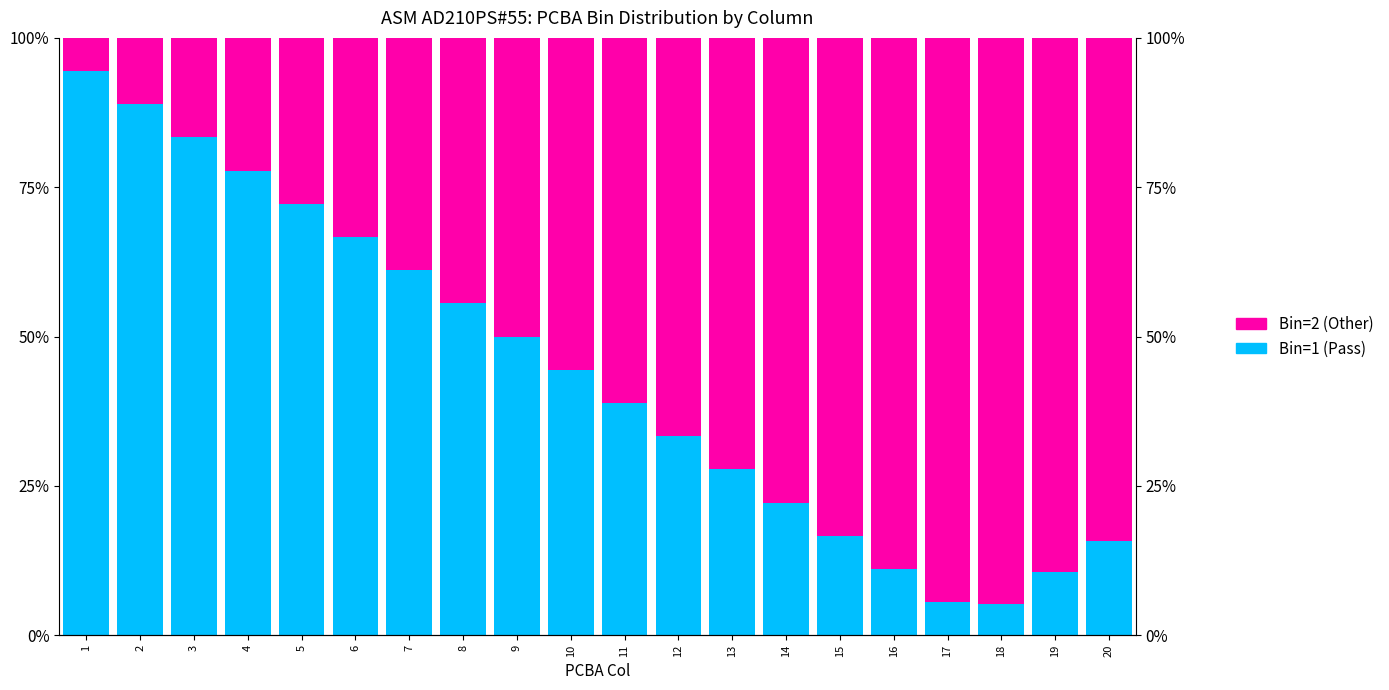

Read the Bin=1 (Pass) value at 7.

61.1